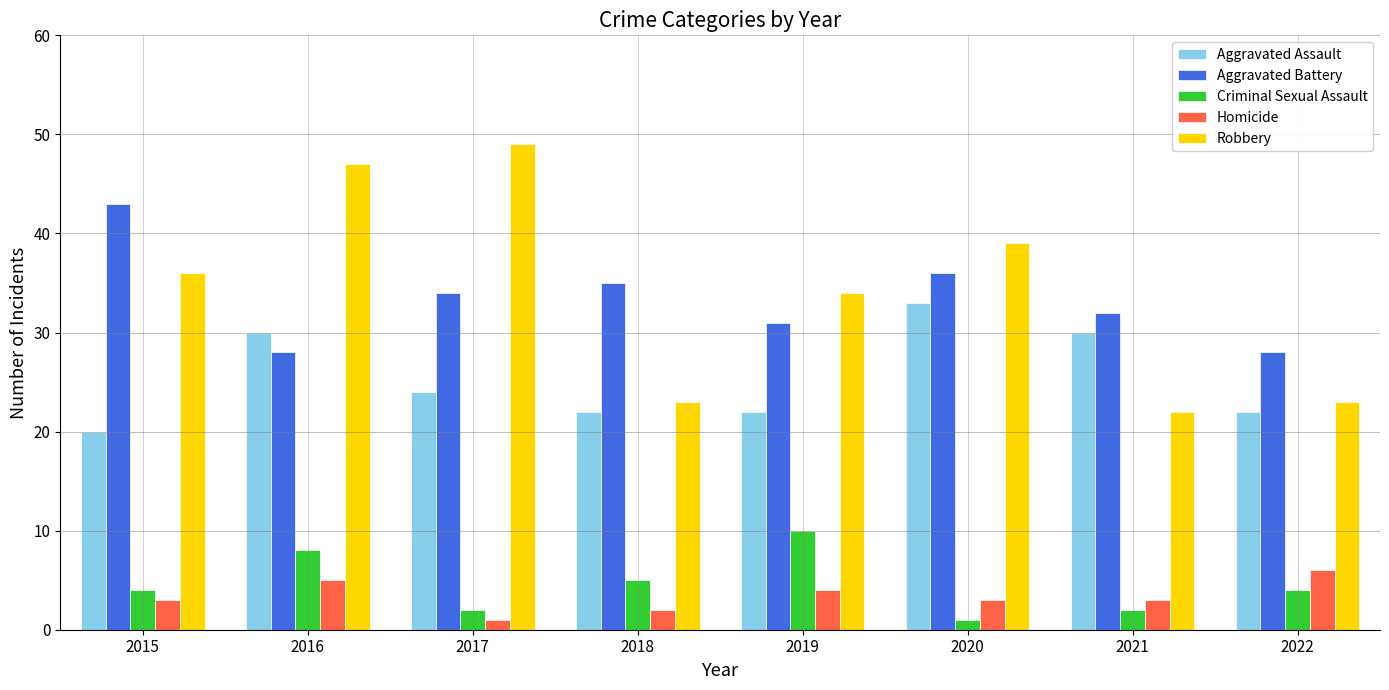

At how many categories does at least one series exceed 46?

2